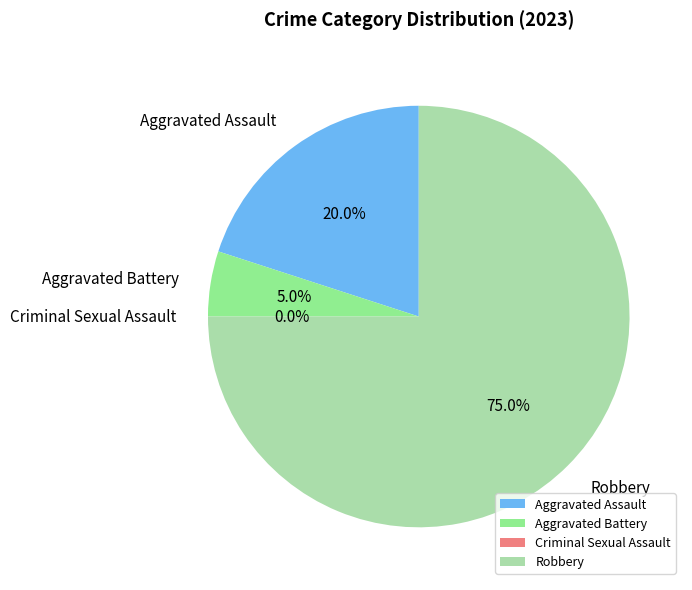

Do Aggravated Battery and Robbery together represent more than half of the pie?

Yes